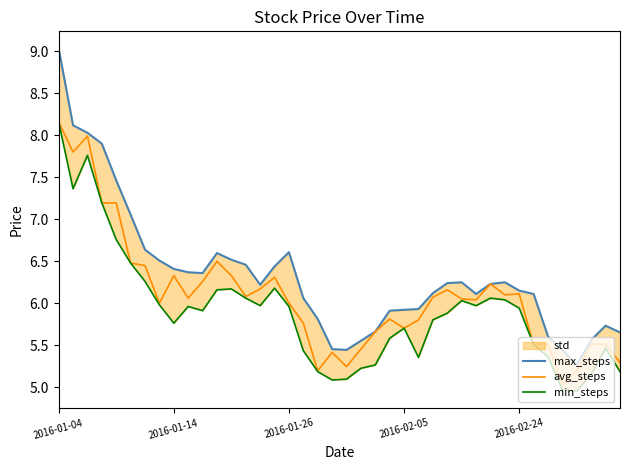

What is the highest value of the avg_steps series?

8.2